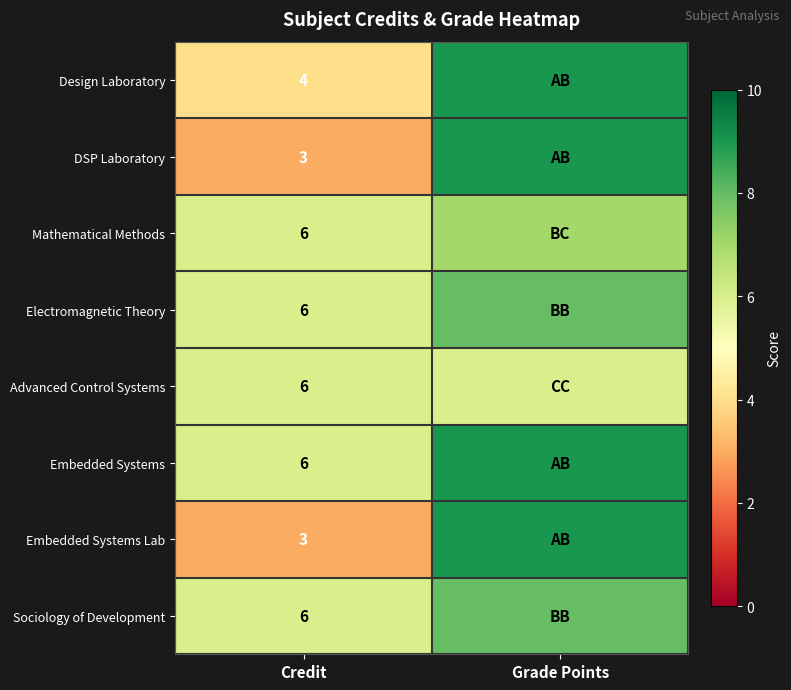

How many series are shown in this chart?

8